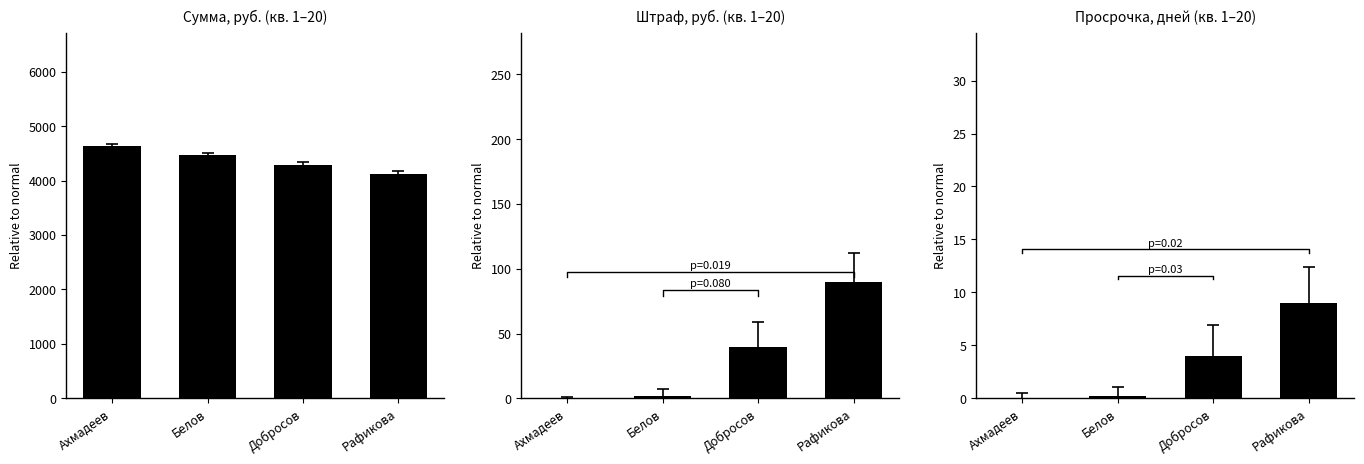

What are all the series names shown in the legend?

Сумма, руб., Штраф, руб., Просрочка, дней